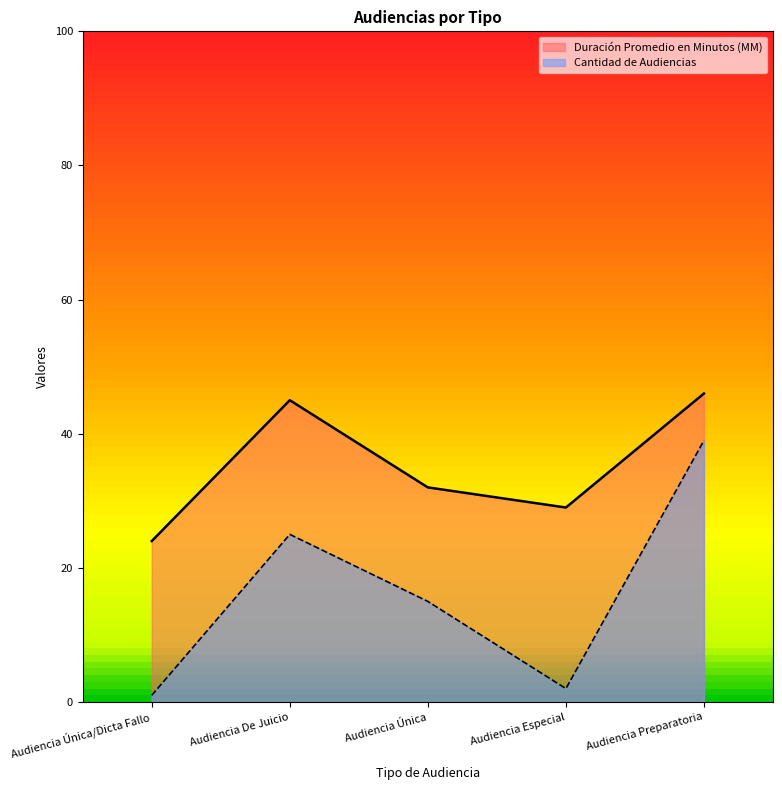

What is the difference between the highest and lowest values at Audiencia Especial?

27